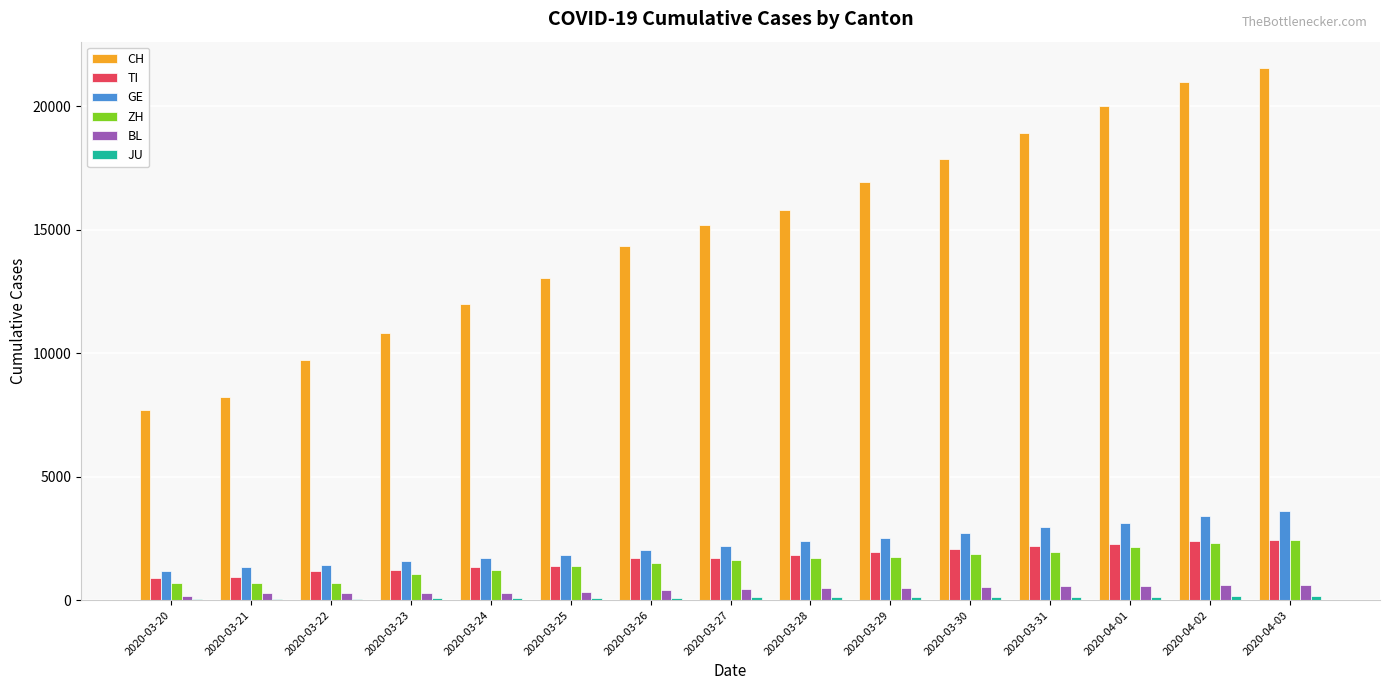

What value does the CH series have at 2020-04-03, to the nearest 10?

21530